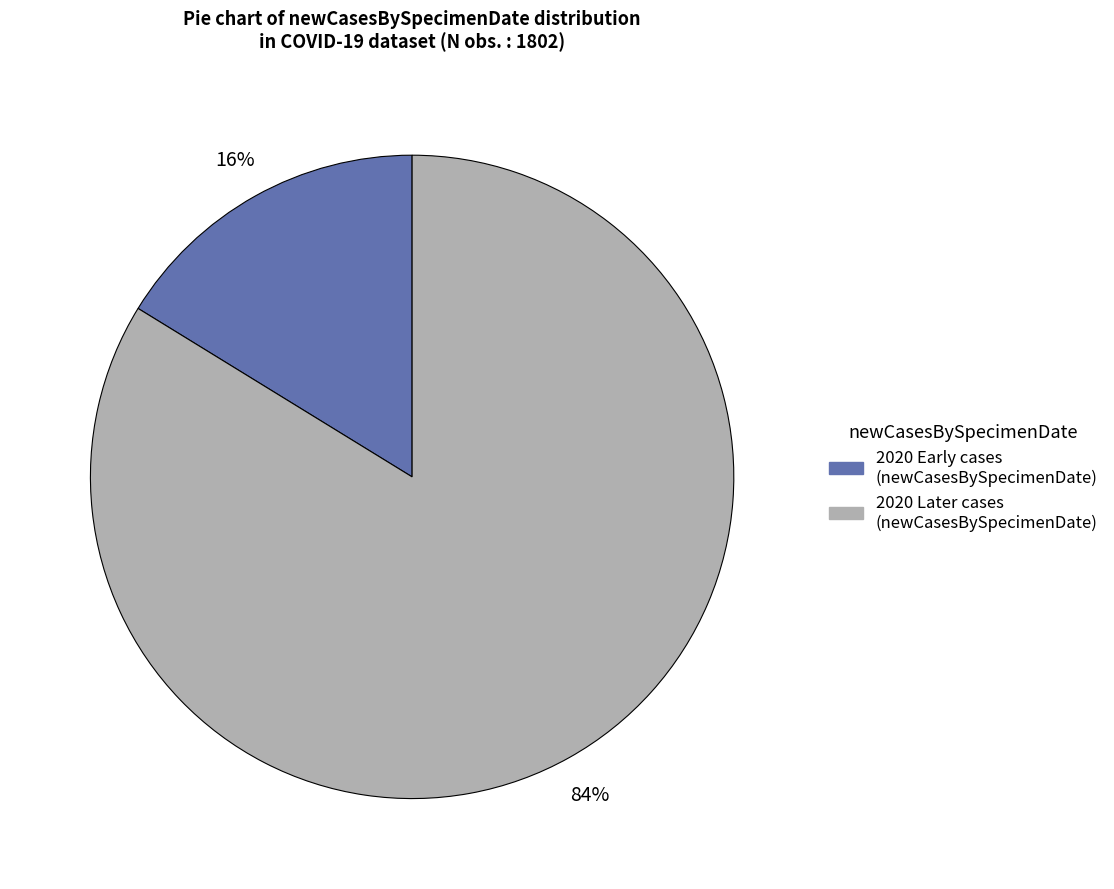

To the nearest percent, what is the average slice percentage?

50%